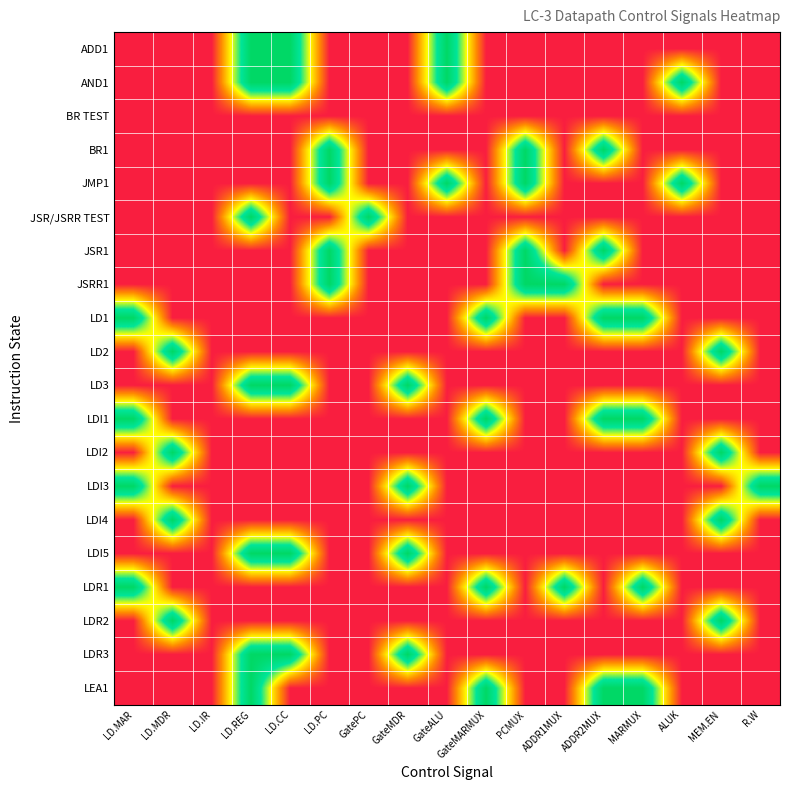

Reading left to right, what are all the values shown in this chart?

ADD1: LD.MAR=0	LD.MDR=0	LD.IR=0	LD.REG=1	LD.CC=1	LD.PC=0	GatePC=0	GateMDR=0	GateALU=1	GateMARMUX=0	PCMUX=0	ADDR1MUX=0	ADDR2MUX=0	MARMUX=0	ALUK=0	MEM.EN=0	R.W=0
AND1: LD.MAR=0	LD.MDR=0	LD.IR=0	LD.REG=1	LD.CC=1	LD.PC=0	GatePC=0	GateMDR=0	GateALU=1	GateMARMUX=0	PCMUX=0	ADDR1MUX=0	ADDR2MUX=0	MARMUX=0	ALUK=1	MEM.EN=0	R.W=0
BR TEST: LD.MAR=0	LD.MDR=0	LD.IR=0	LD.REG=0	LD.CC=0	LD.PC=0	GatePC=0	GateMDR=0	GateALU=0	GateMARMUX=0	PCMUX=0	ADDR1MUX=0	ADDR2MUX=0	MARMUX=0	ALUK=0	MEM.EN=0	R.W=0
BR1: LD.MAR=0	LD.MDR=0	LD.IR=0	LD.REG=0	LD.CC=0	LD.PC=1	GatePC=0	GateMDR=0	GateALU=0	GateMARMUX=0	PCMUX=1	ADDR1MUX=0	ADDR2MUX=1	MARMUX=0	ALUK=0	MEM.EN=0	R.W=0
JMP1: LD.MAR=0	LD.MDR=0	LD.IR=0	LD.REG=0	LD.CC=0	LD.PC=1	GatePC=0	GateMDR=0	GateALU=1	GateMARMUX=0	PCMUX=1	ADDR1MUX=0	ADDR2MUX=0	MARMUX=0	ALUK=1	MEM.EN=0	R.W=0
JSR/JSRR TEST: LD.MAR=0	LD.MDR=0	LD.IR=0	LD.REG=1	LD.CC=0	LD.PC=0	GatePC=1	GateMDR=0	GateALU=0	GateMARMUX=0	PCMUX=0	ADDR1MUX=0	ADDR2MUX=0	MARMUX=0	ALUK=0	MEM.EN=0	R.W=0
JSR1: LD.MAR=0	LD.MDR=0	LD.IR=0	LD.REG=0	LD.CC=0	LD.PC=1	GatePC=0	GateMDR=0	GateALU=0	GateMARMUX=0	PCMUX=1	ADDR1MUX=0	ADDR2MUX=1	MARMUX=0	ALUK=0	MEM.EN=0	R.W=0
JSRR1: LD.MAR=0	LD.MDR=0	LD.IR=0	LD.REG=0	LD.CC=0	LD.PC=1	GatePC=0	GateMDR=0	GateALU=0	GateMARMUX=0	PCMUX=1	ADDR1MUX=1	ADDR2MUX=0	MARMUX=0	ALUK=0	MEM.EN=0	R.W=0
LD1: LD.MAR=1	LD.MDR=0	LD.IR=0	LD.REG=0	LD.CC=0	LD.PC=0	GatePC=0	GateMDR=0	GateALU=0	GateMARMUX=1	PCMUX=0	ADDR1MUX=0	ADDR2MUX=1	MARMUX=1	ALUK=0	MEM.EN=0	R.W=0
LD2: LD.MAR=0	LD.MDR=1	LD.IR=0	LD.REG=0	LD.CC=0	LD.PC=0	GatePC=0	GateMDR=0	GateALU=0	GateMARMUX=0	PCMUX=0	ADDR1MUX=0	ADDR2MUX=0	MARMUX=0	ALUK=0	MEM.EN=1	R.W=0
LD3: LD.MAR=0	LD.MDR=0	LD.IR=0	LD.REG=1	LD.CC=1	LD.PC=0	GatePC=0	GateMDR=1	GateALU=0	GateMARMUX=0	PCMUX=0	ADDR1MUX=0	ADDR2MUX=0	MARMUX=0	ALUK=0	MEM.EN=0	R.W=0
LDI1: LD.MAR=1	LD.MDR=0	LD.IR=0	LD.REG=0	LD.CC=0	LD.PC=0	GatePC=0	GateMDR=0	GateALU=0	GateMARMUX=1	PCMUX=0	ADDR1MUX=0	ADDR2MUX=1	MARMUX=1	ALUK=0	MEM.EN=0	R.W=0
LDI2: LD.MAR=0	LD.MDR=1	LD.IR=0	LD.REG=0	LD.CC=0	LD.PC=0	GatePC=0	GateMDR=0	GateALU=0	GateMARMUX=0	PCMUX=0	ADDR1MUX=0	ADDR2MUX=0	MARMUX=0	ALUK=0	MEM.EN=1	R.W=0
LDI3: LD.MAR=1	LD.MDR=0	LD.IR=0	LD.REG=0	LD.CC=0	LD.PC=0	GatePC=0	GateMDR=1	GateALU=0	GateMARMUX=0	PCMUX=0	ADDR1MUX=0	ADDR2MUX=0	MARMUX=0	ALUK=0	MEM.EN=0	R.W=1
LDI4: LD.MAR=0	LD.MDR=1	LD.IR=0	LD.REG=0	LD.CC=0	LD.PC=0	GatePC=0	GateMDR=0	GateALU=0	GateMARMUX=0	PCMUX=0	ADDR1MUX=0	ADDR2MUX=0	MARMUX=0	ALUK=0	MEM.EN=1	R.W=0
LDI5: LD.MAR=0	LD.MDR=0	LD.IR=0	LD.REG=1	LD.CC=1	LD.PC=0	GatePC=0	GateMDR=1	GateALU=0	GateMARMUX=0	PCMUX=0	ADDR1MUX=0	ADDR2MUX=0	MARMUX=0	ALUK=0	MEM.EN=0	R.W=0
LDR1: LD.MAR=1	LD.MDR=0	LD.IR=0	LD.REG=0	LD.CC=0	LD.PC=0	GatePC=0	GateMDR=0	GateALU=0	GateMARMUX=1	PCMUX=0	ADDR1MUX=1	ADDR2MUX=0	MARMUX=1	ALUK=0	MEM.EN=0	R.W=0
LDR2: LD.MAR=0	LD.MDR=1	LD.IR=0	LD.REG=0	LD.CC=0	LD.PC=0	GatePC=0	GateMDR=0	GateALU=0	GateMARMUX=0	PCMUX=0	ADDR1MUX=0	ADDR2MUX=0	MARMUX=0	ALUK=0	MEM.EN=1	R.W=0
LDR3: LD.MAR=0	LD.MDR=0	LD.IR=0	LD.REG=1	LD.CC=1	LD.PC=0	GatePC=0	GateMDR=1	GateALU=0	GateMARMUX=0	PCMUX=0	ADDR1MUX=0	ADDR2MUX=0	MARMUX=0	ALUK=0	MEM.EN=0	R.W=0
LEA1: LD.MAR=0	LD.MDR=0	LD.IR=0	LD.REG=1	LD.CC=0	LD.PC=0	GatePC=0	GateMDR=0	GateALU=0	GateMARMUX=1	PCMUX=0	ADDR1MUX=0	ADDR2MUX=1	MARMUX=1	ALUK=0	MEM.EN=0	R.W=0